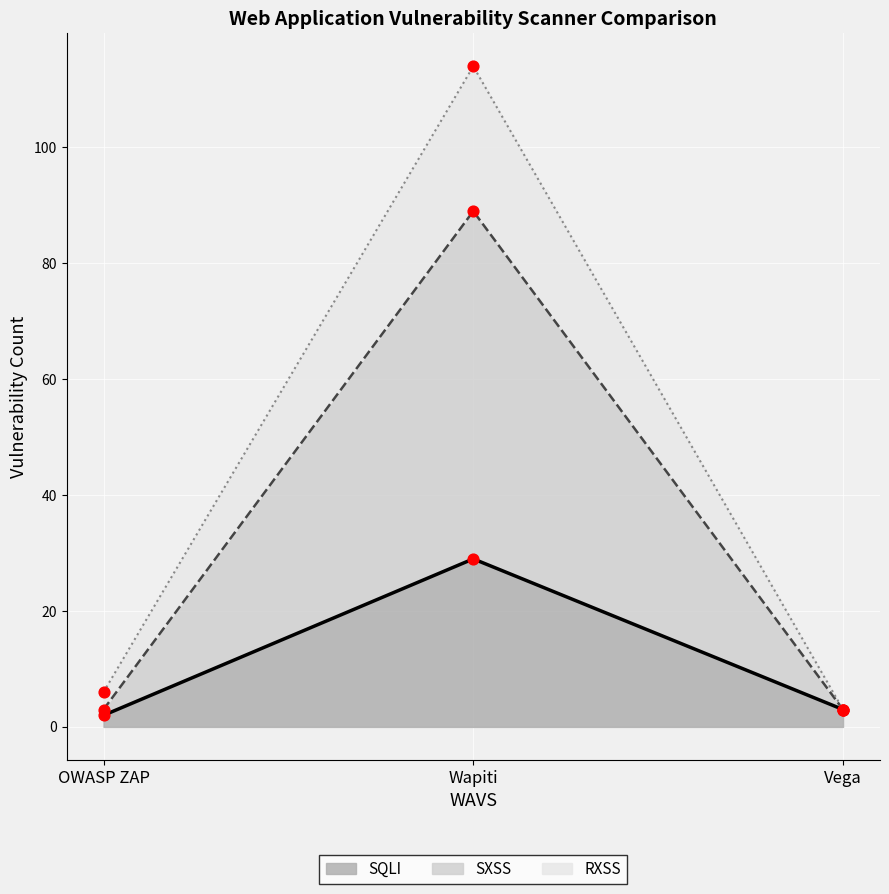

Which series has the largest total across all categories?

SXSS